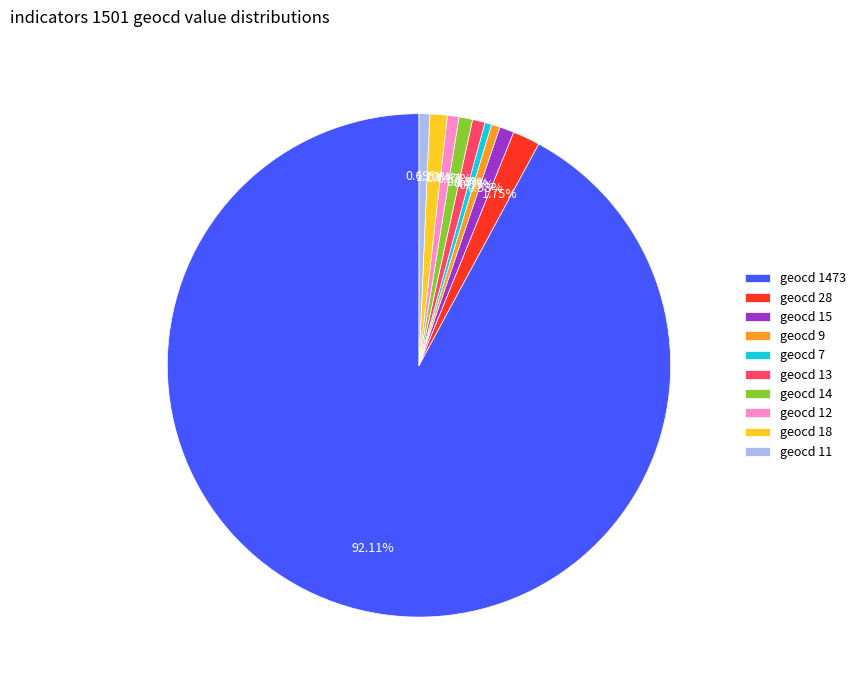

Combined, do geocd 11 and geocd 12 account for over 50%?

No